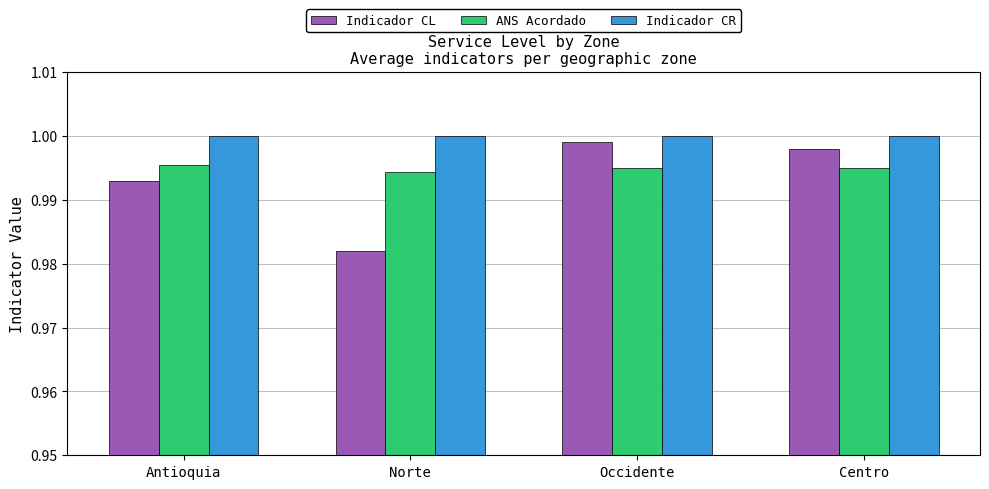

How many bars are there in total?

12